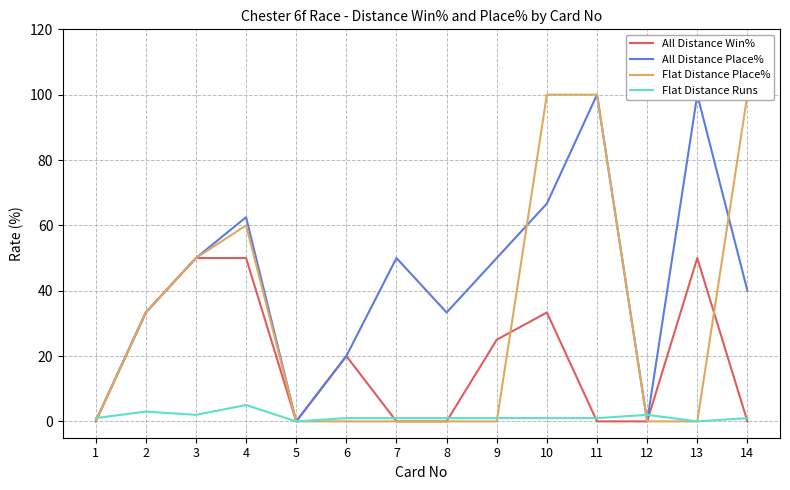

How many interior local valleys does the All Distance Win% series have?

1